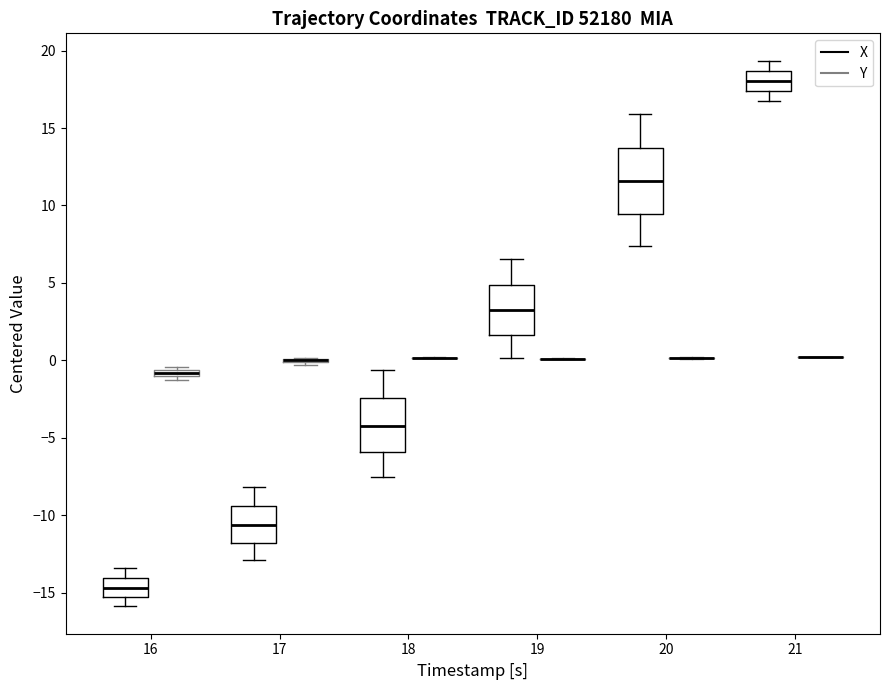

Where is the upper edge of the box for 16 (X) on the y-axis? The values are not printed on the chart, so give them approximately, as read against the axis.

-14.0